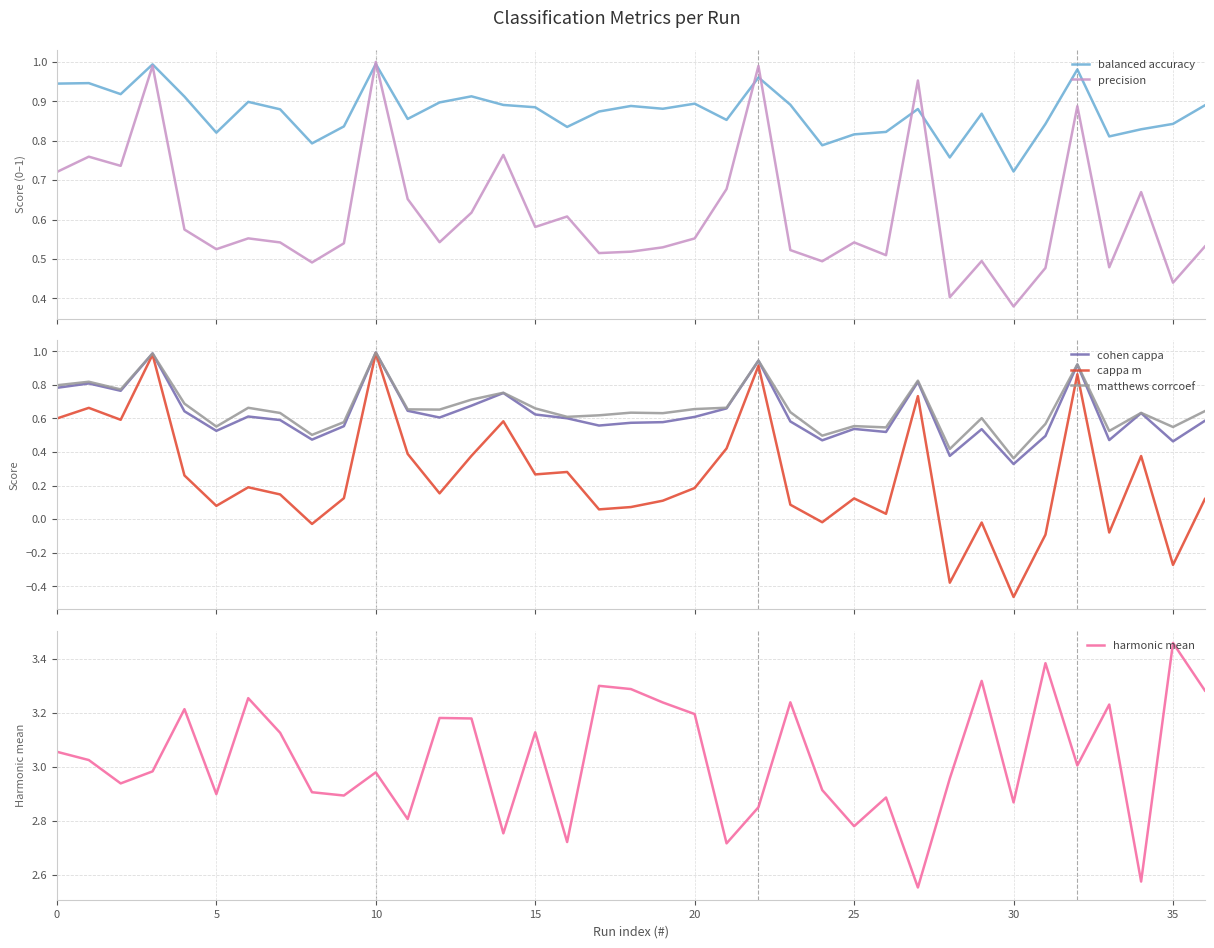

True or false: harmonic mean and precision intersect in this chart.

False